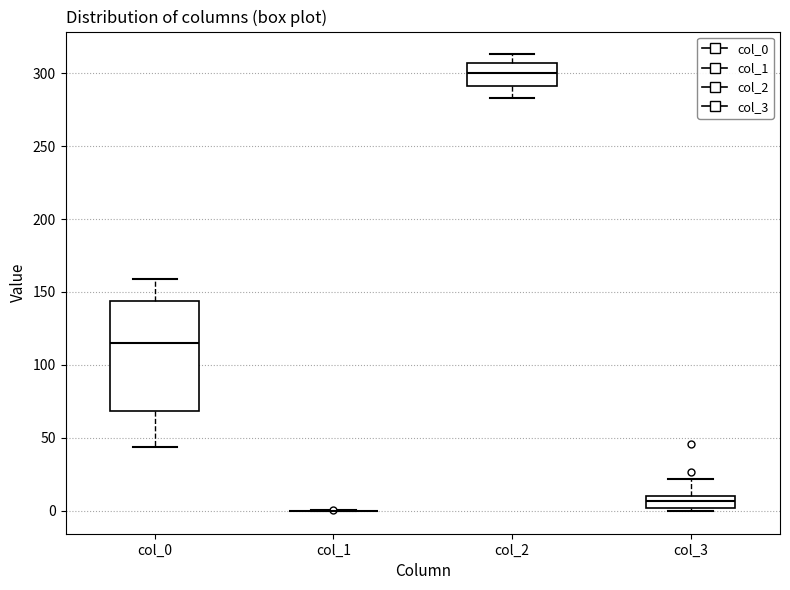

Where is the lower edge of the box for col_0 on the y-axis? The values are not printed on the chart, so give them approximately, as read against the axis.

70